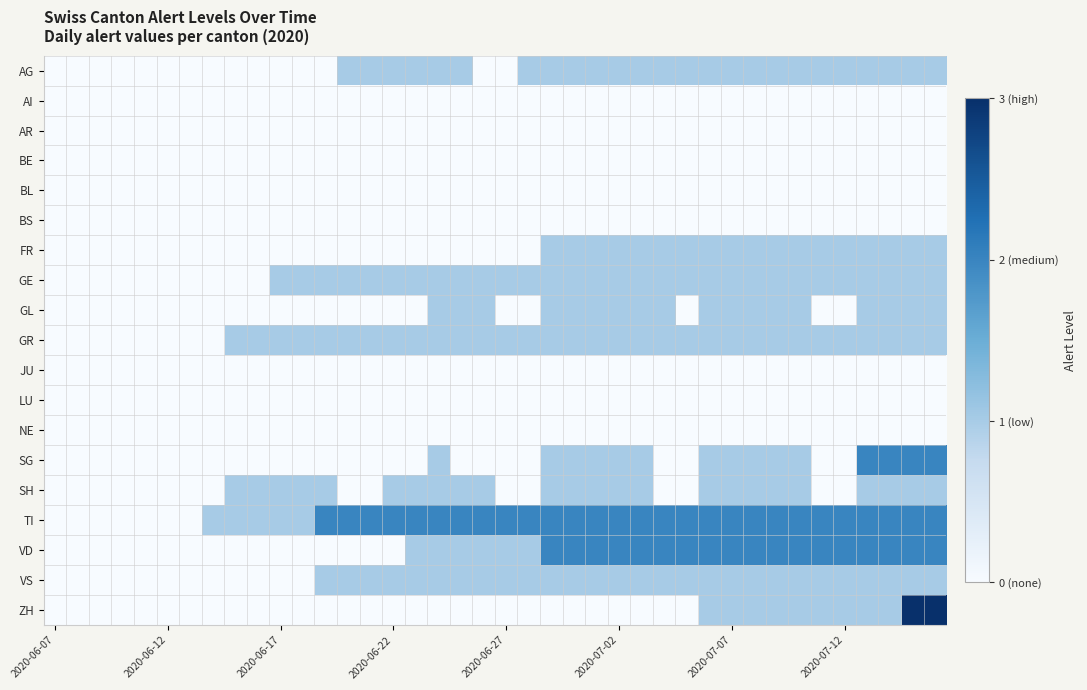

Reading left to right, extract all data points from this chart.

AG: 0	0	0	0	0	0	0	0	0	0	0	0	0	1	1	1	1	1	1	0	0	1	1	1	1	1	1	1	1	1	1	1	1	1	1	1	1	1	1	1
AI: 0	0	0	0	0	0	0	0	0	0	0	0	0	0	0	0	0	0	0	0	0	0	0	0	0	0	0	0	0	0	0	0	0	0	0	0	0	0	0	0
AR: 0	0	0	0	0	0	0	0	0	0	0	0	0	0	0	0	0	0	0	0	0	0	0	0	0	0	0	0	0	0	0	0	0	0	0	0	0	0	0	0
BE: 0	0	0	0	0	0	0	0	0	0	0	0	0	0	0	0	0	0	0	0	0	0	0	0	0	0	0	0	0	0	0	0	0	0	0	0	0	0	0	0
BL: 0	0	0	0	0	0	0	0	0	0	0	0	0	0	0	0	0	0	0	0	0	0	0	0	0	0	0	0	0	0	0	0	0	0	0	0	0	0	0	0
BS: 0	0	0	0	0	0	0	0	0	0	0	0	0	0	0	0	0	0	0	0	0	0	0	0	0	0	0	0	0	0	0	0	0	0	0	0	0	0	0	0
FR: 0	0	0	0	0	0	0	0	0	0	0	0	0	0	0	0	0	0	0	0	0	0	1	1	1	1	1	1	1	1	1	1	1	1	1	1	1	1	1	1
GE: 0	0	0	0	0	0	0	0	0	0	1	1	1	1	1	1	1	1	1	1	1	1	1	1	1	1	1	1	1	1	1	1	1	1	1	1	1	1	1	1
GL: 0	0	0	0	0	0	0	0	0	0	0	0	0	0	0	0	0	1	1	1	0	0	1	1	1	1	1	1	0	1	1	1	1	1	0	0	1	1	1	1
GR: 0	0	0	0	0	0	0	0	1	1	1	1	1	1	1	1	1	1	1	1	1	1	1	1	1	1	1	1	1	1	1	1	1	1	1	1	1	1	1	1
JU: 0	0	0	0	0	0	0	0	0	0	0	0	0	0	0	0	0	0	0	0	0	0	0	0	0	0	0	0	0	0	0	0	0	0	0	0	0	0	0	0
LU: 0	0	0	0	0	0	0	0	0	0	0	0	0	0	0	0	0	0	0	0	0	0	0	0	0	0	0	0	0	0	0	0	0	0	0	0	0	0	0	0
NE: 0	0	0	0	0	0	0	0	0	0	0	0	0	0	0	0	0	0	0	0	0	0	0	0	0	0	0	0	0	0	0	0	0	0	0	0	0	0	0	0
SG: 0	0	0	0	0	0	0	0	0	0	0	0	0	0	0	0	0	1	0	0	0	0	1	1	1	1	1	0	0	1	1	1	1	1	0	0	2	2	2	2
SH: 0	0	0	0	0	0	0	0	1	1	1	1	1	0	0	1	1	1	1	1	0	0	1	1	1	1	1	0	0	1	1	1	1	1	0	0	1	1	1	1
TI: 0	0	0	0	0	0	0	1	1	1	1	1	2	2	2	2	2	2	2	2	2	2	2	2	2	2	2	2	2	2	2	2	2	2	2	2	2	2	2	2
VD: 0	0	0	0	0	0	0	0	0	0	0	0	0	0	0	0	1	1	1	1	1	1	2	2	2	2	2	2	2	2	2	2	2	2	2	2	2	2	2	2
VS: 0	0	0	0	0	0	0	0	0	0	0	0	1	1	1	1	1	1	1	1	1	1	1	1	1	1	1	1	1	1	1	1	1	1	1	1	1	1	1	1
ZH: 0	0	0	0	0	0	0	0	0	0	0	0	0	0	0	0	0	0	0	0	0	0	0	0	0	0	0	0	0	1	1	1	1	1	1	1	1	1	3	3